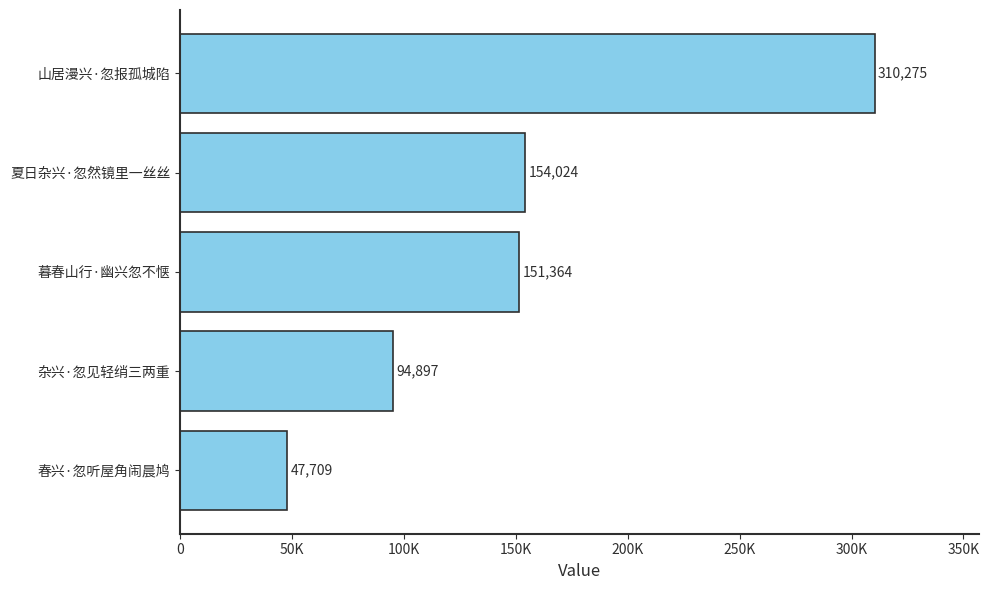

What is the difference between the second highest and minimum values?

106315